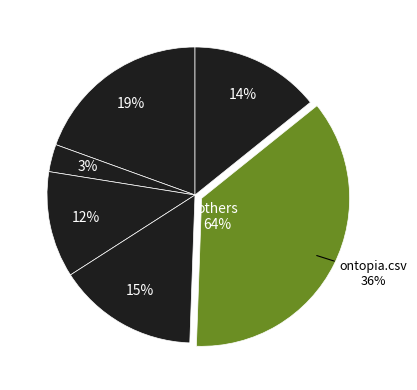

How many segments does this pie chart have?

6